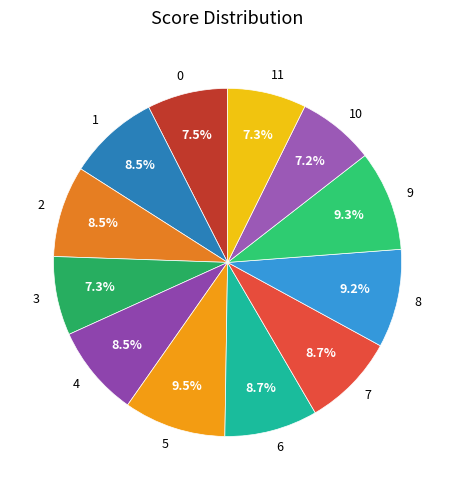

True or false: 1 accounts for 1% of the total.

False